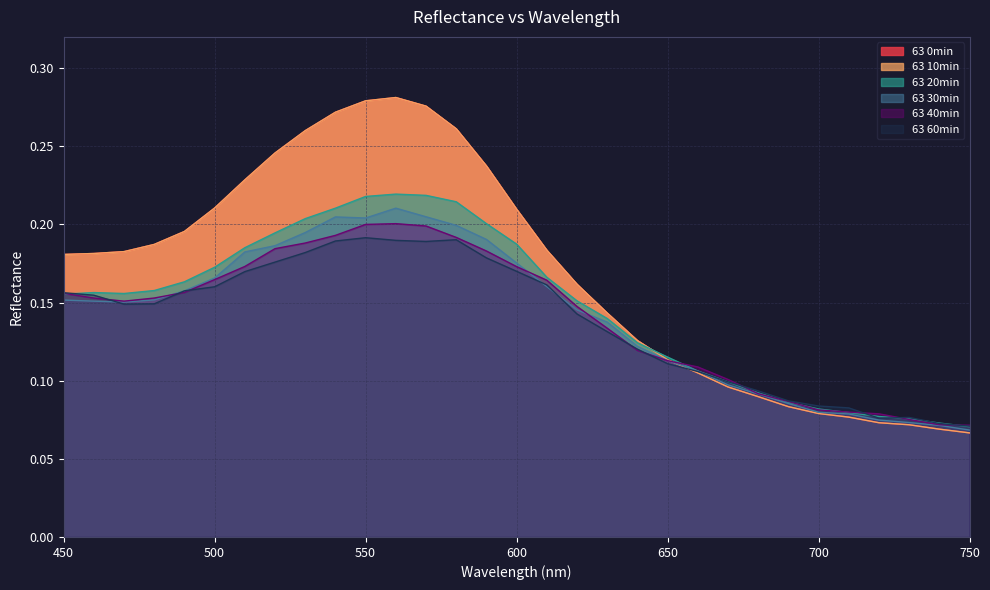

What are all the series names shown in the legend?

63 0min, 63 10min, 63 20min, 63 30min, 63 40min, 63 60min